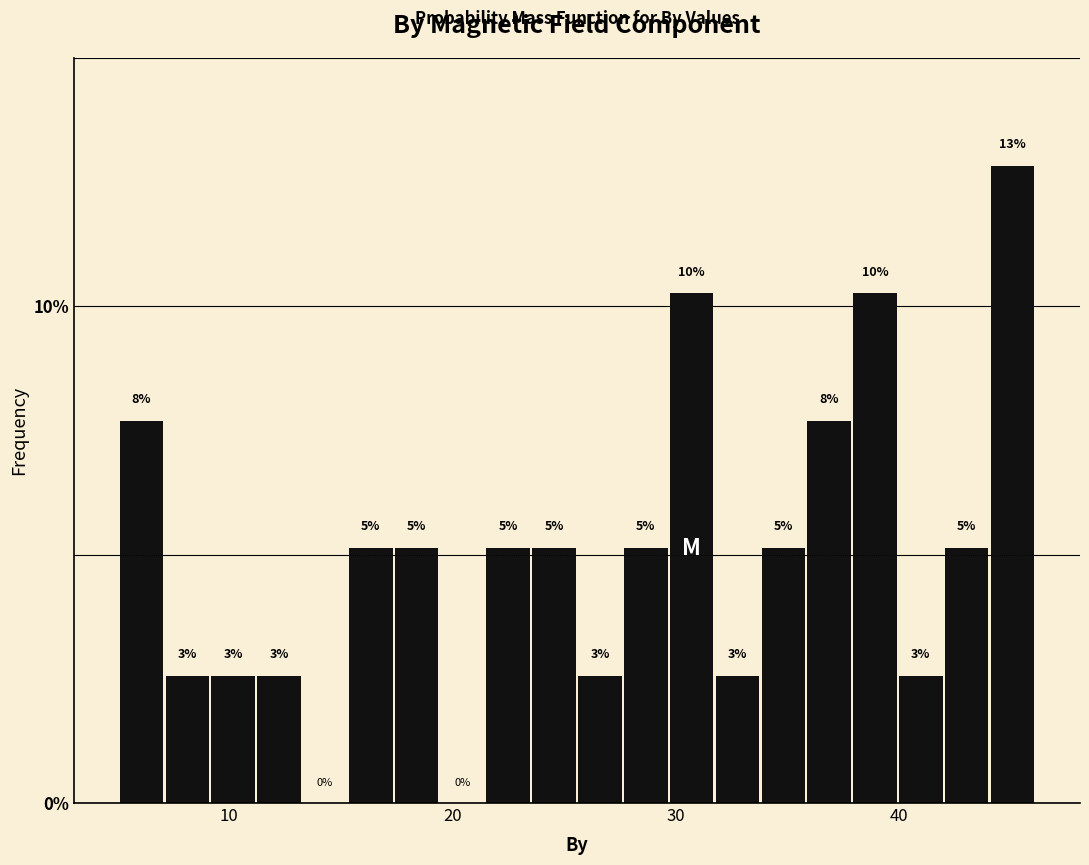

Around what value on the x-axis is the tallest bar? Give the approximate position of its centre, as read against the axis.

45